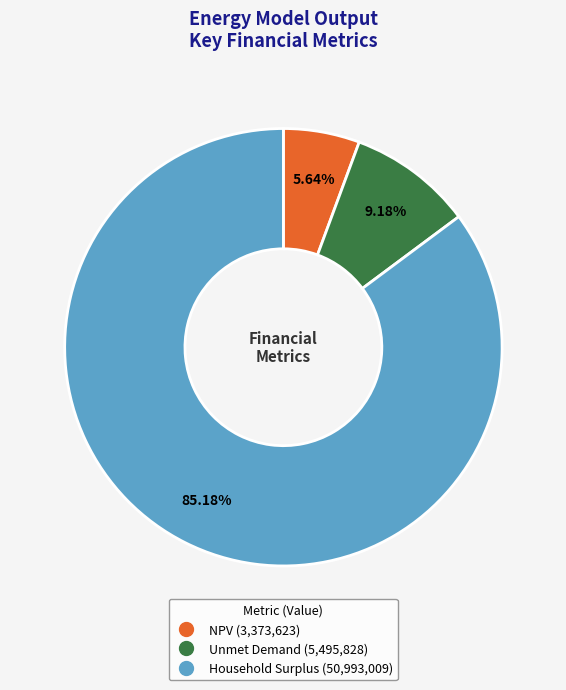

What is the largest slice in the pie chart?

Household Surplus